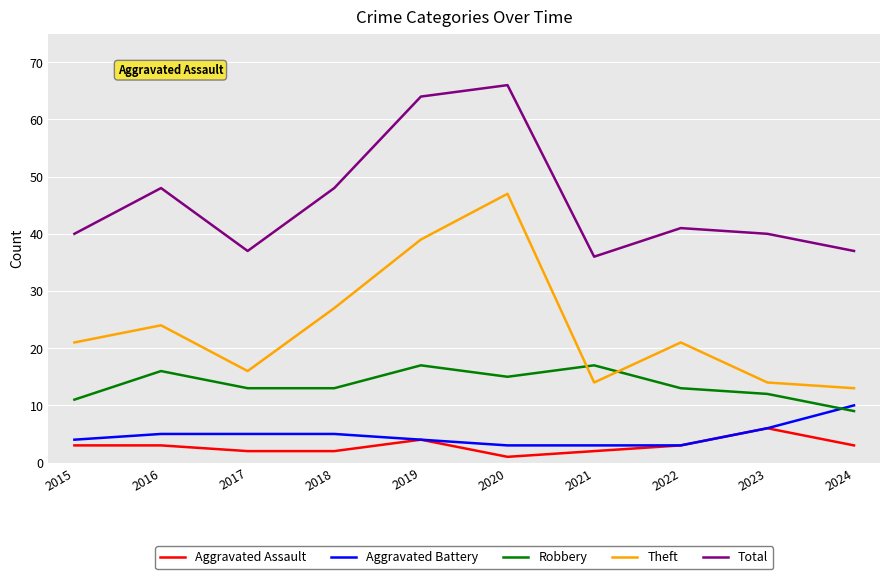

Reading right to left, list all the values displayed in this chart.

Aggravated Assault: 3	6	3	2	1	4	2	2	3	3
Aggravated Battery: 10	6	3	3	3	4	5	5	5	4
Robbery: 9	12	13	17	15	17	13	13	16	11
Theft: 13	14	21	14	47	39	27	16	24	21
Total: 37	40	41	36	66	64	48	37	48	40